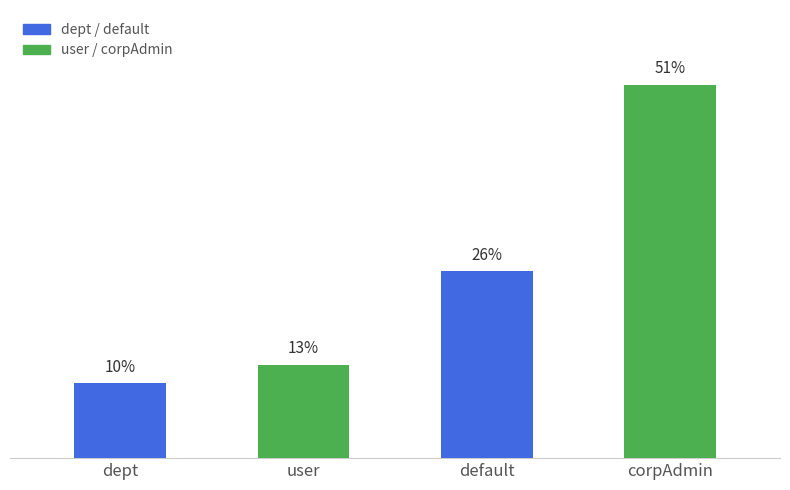

Does the chart contain any negative values?

No